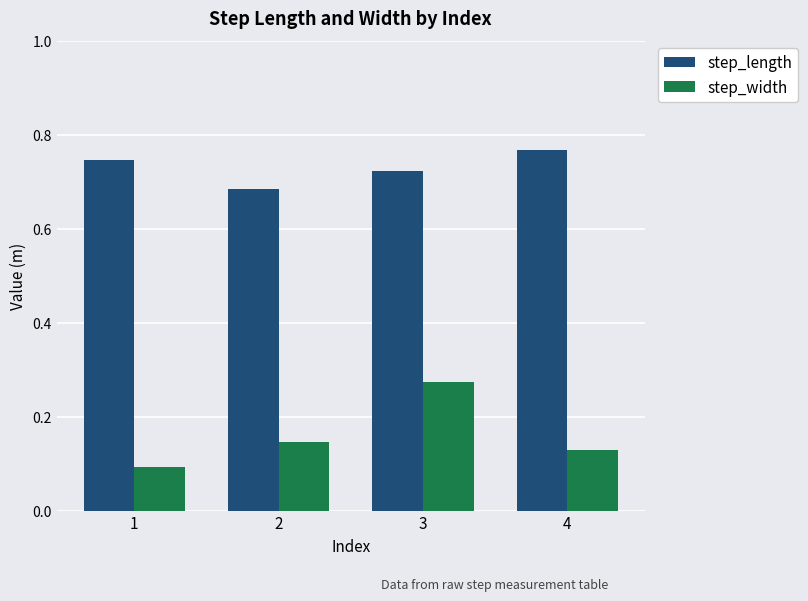

The value of step_width at 4 is 0.1. True or false?

True